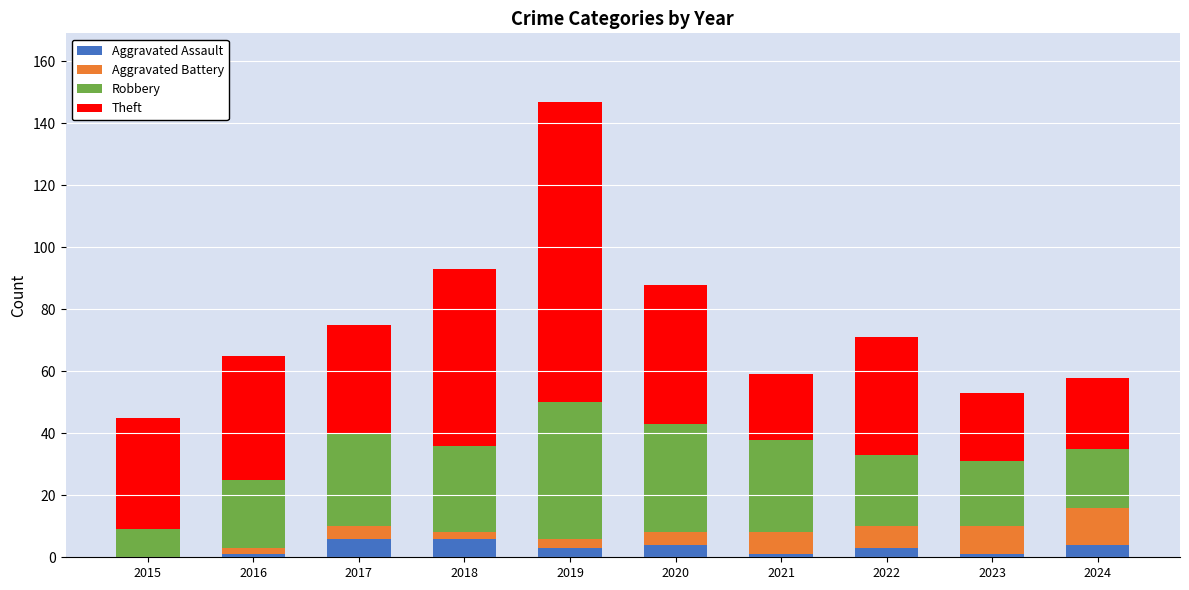

At which category is the sum across all series the highest?

2019